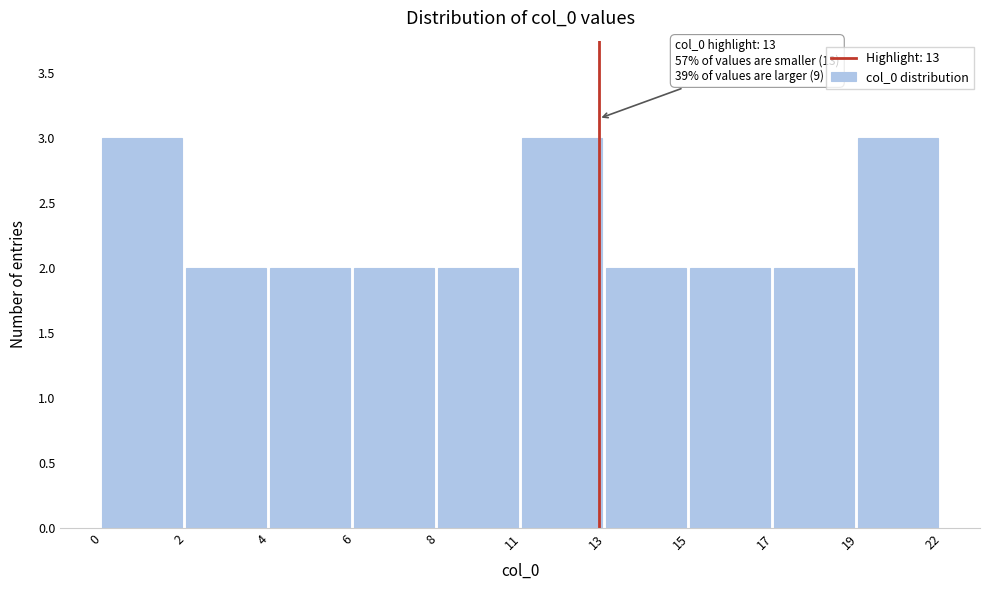

Reading right to left, transcribe all the data shown in this chart.

3	2	2	2	3	2	2	2	2	3